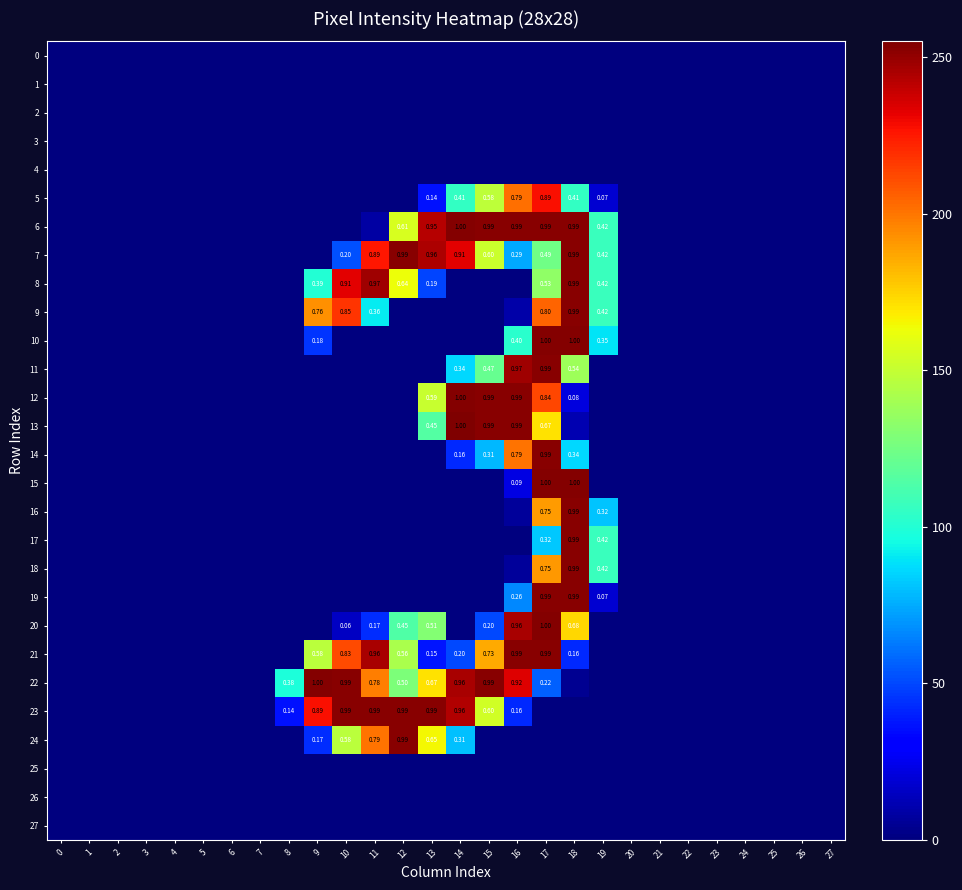

Which series has the largest total across all categories?

22